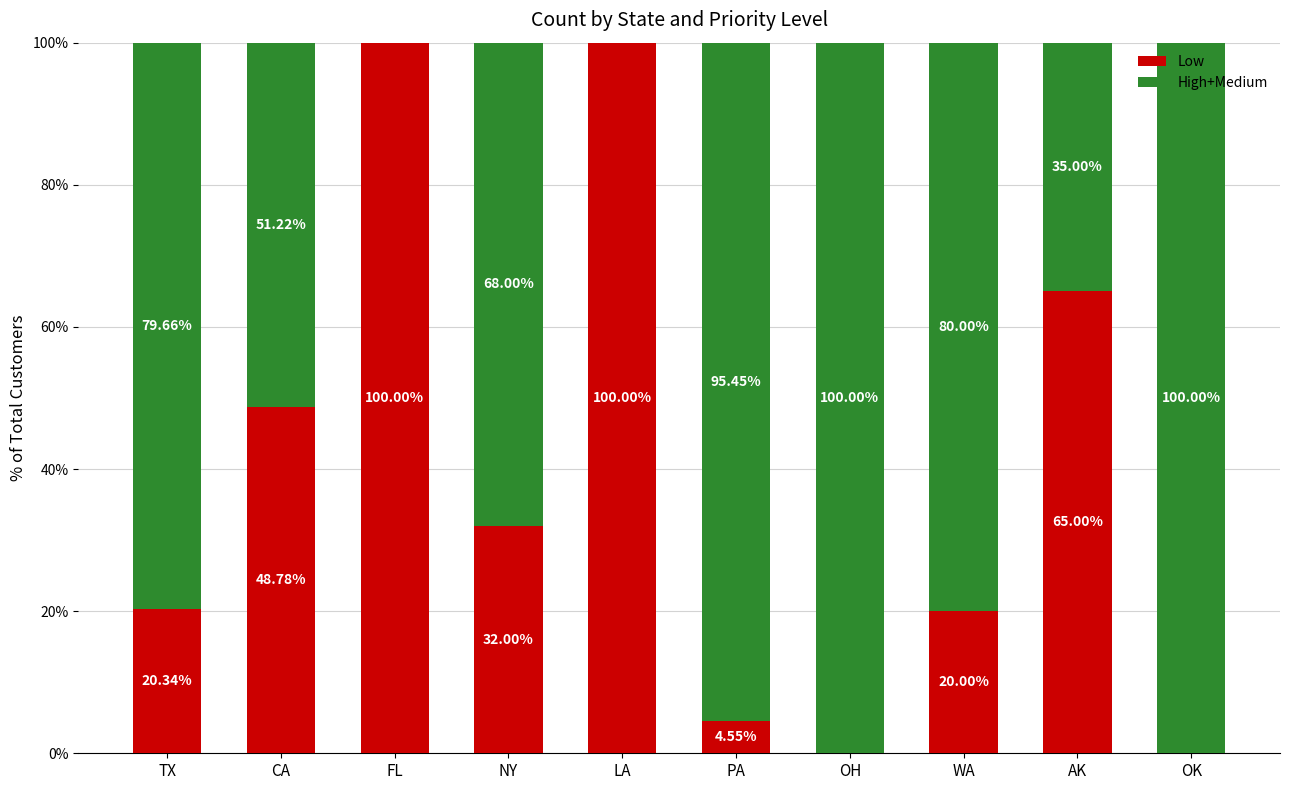

What is the total value across all series at FL?

100.0